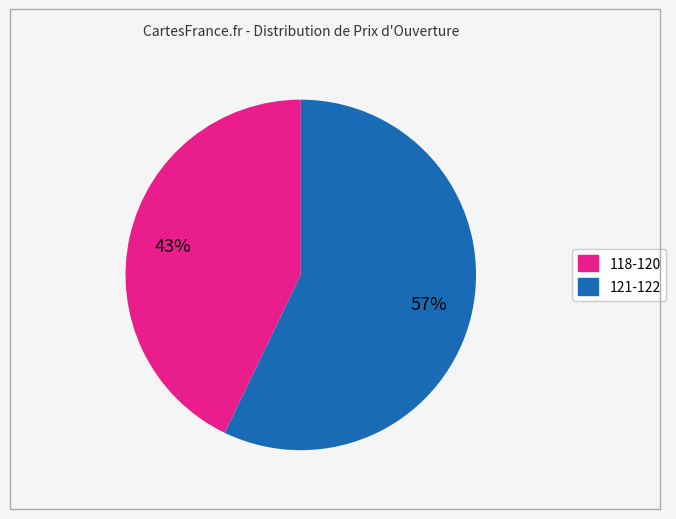

Do 118-120 and 121-122 together represent more than half of the pie?

Yes